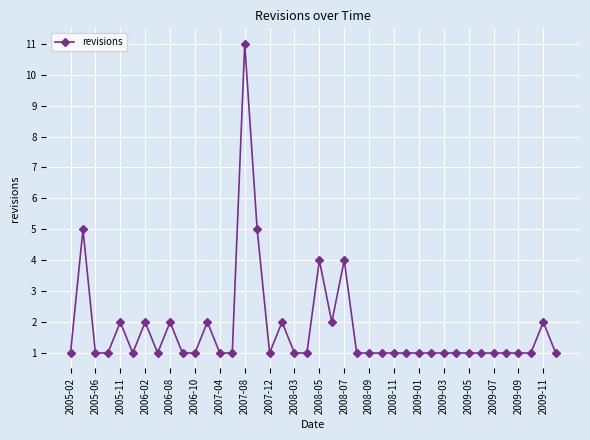

True or false: there are more than 1 points higher than both neighbors.

True